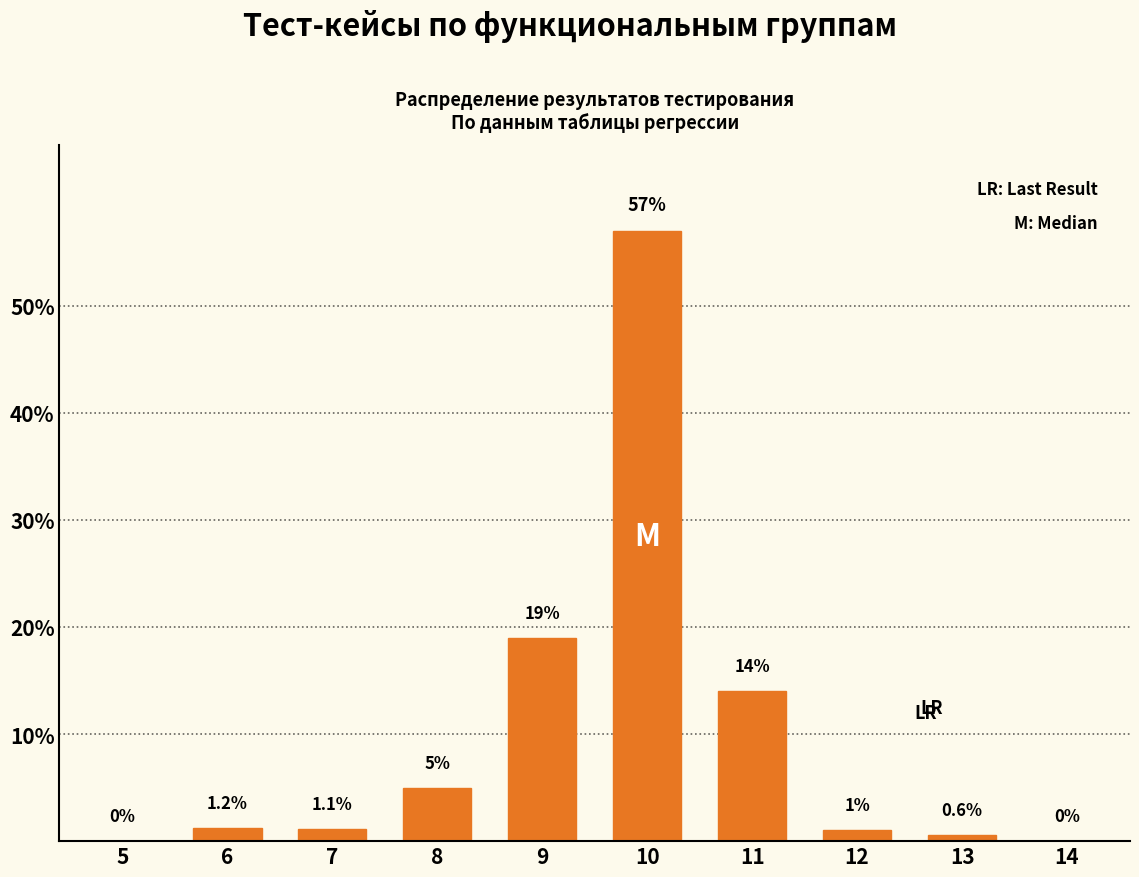

Reading left to right, what are all the values shown in this chart?

5=0.0	6=1.2	7=1.1	8=5.0	9=19.0	10=57.0	11=14.0	12=1.0	13=0.6	14=0.0